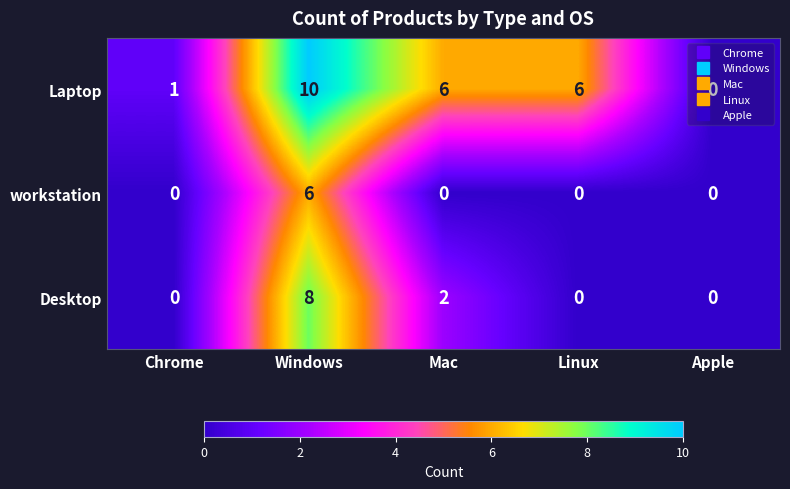

What is the average value of the Laptop series?

5